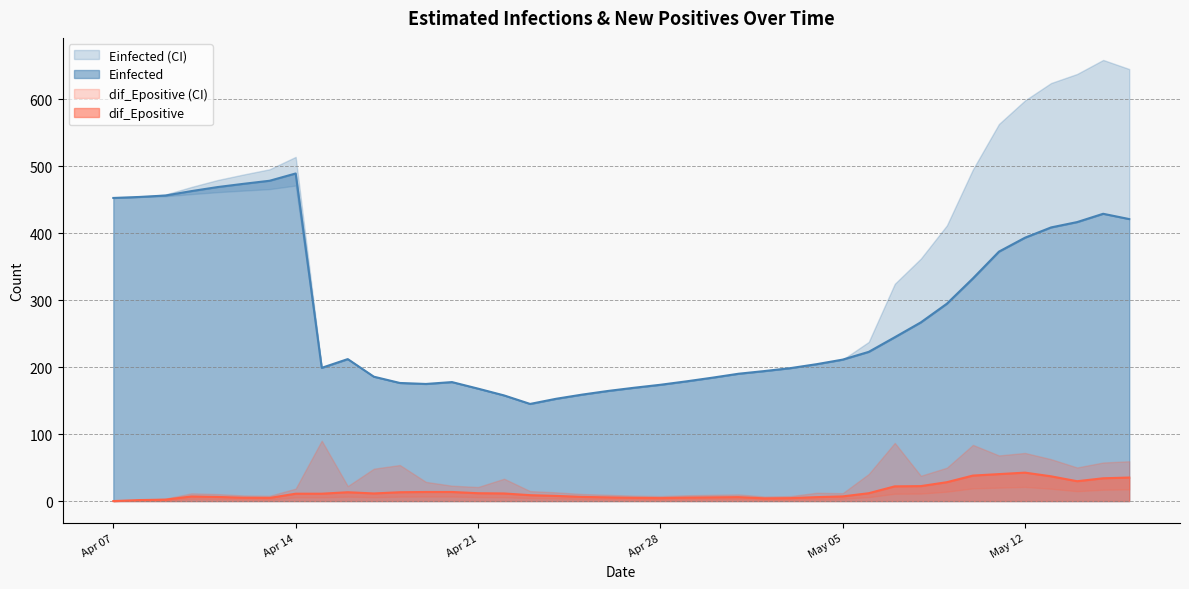

True or false: Einfected and dif_Epositive cross at least once.

False